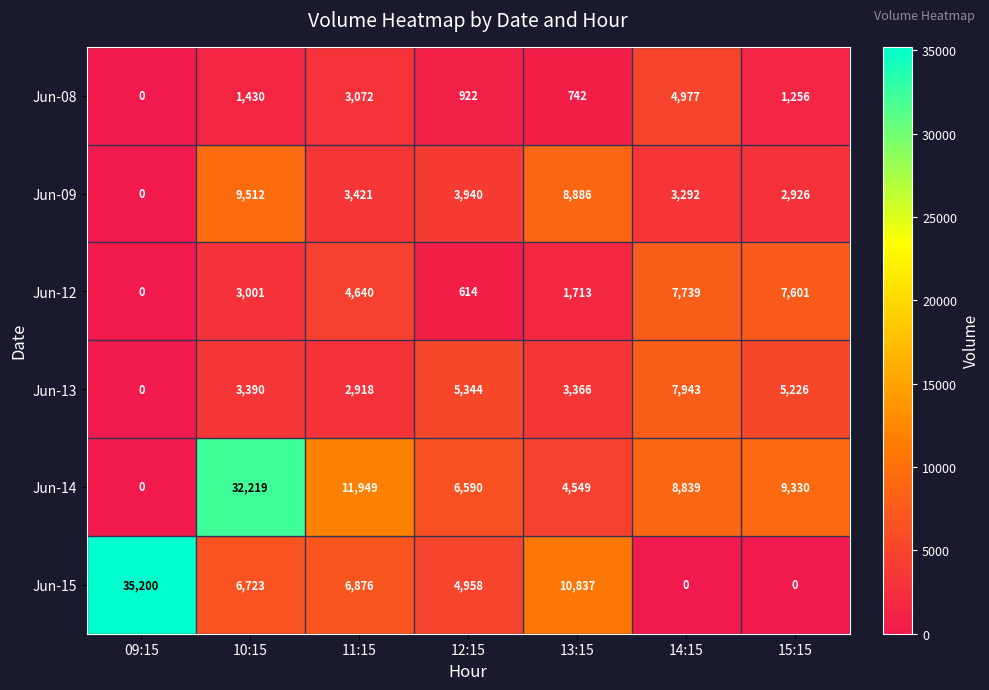

At which label does Jun-09 reach its minimum?

09:15